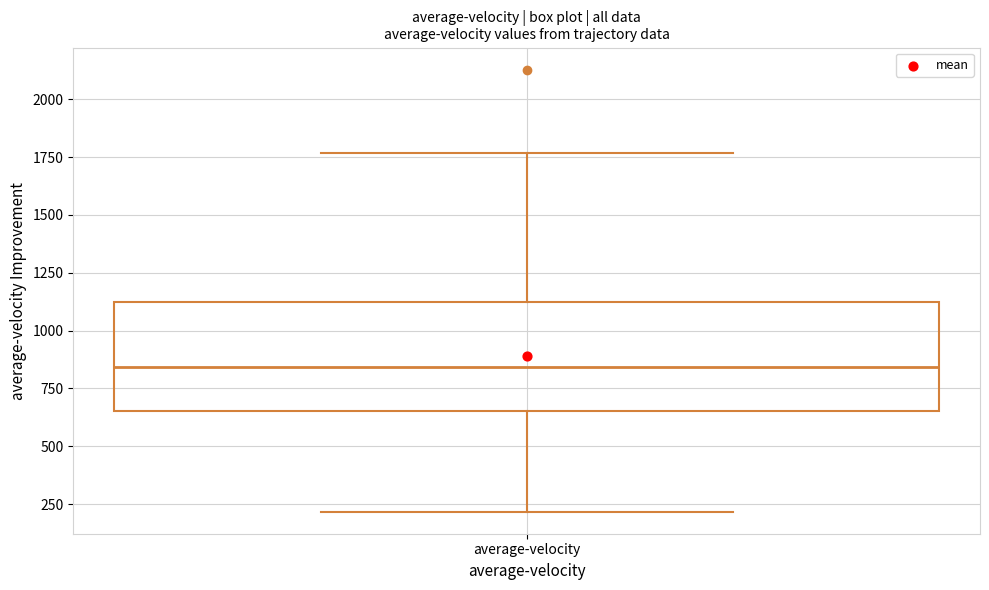

Where does the median line of the box for average-velocity sit on the y-axis? The values are not printed on the chart, so give them approximately, as read against the axis.

850